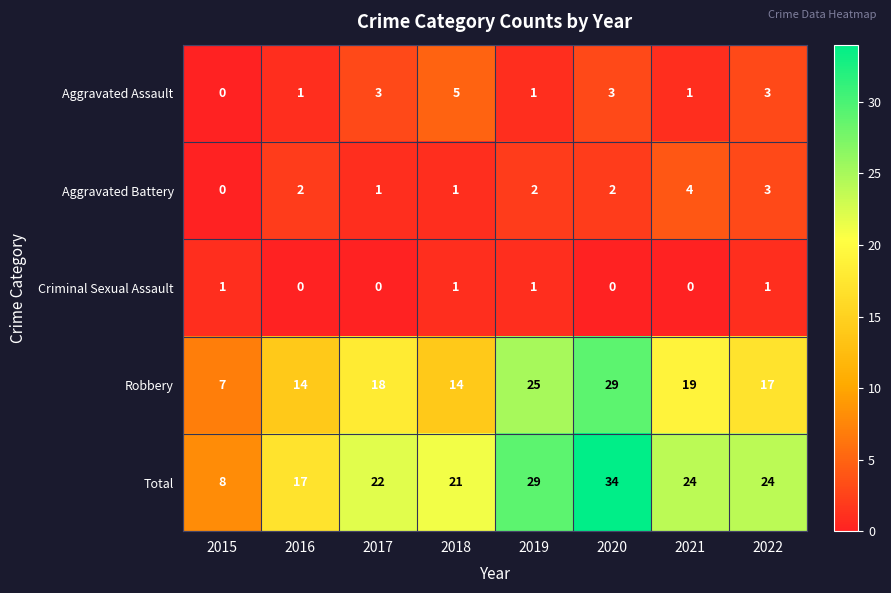

Where is Total nearest to the value 21?

2018